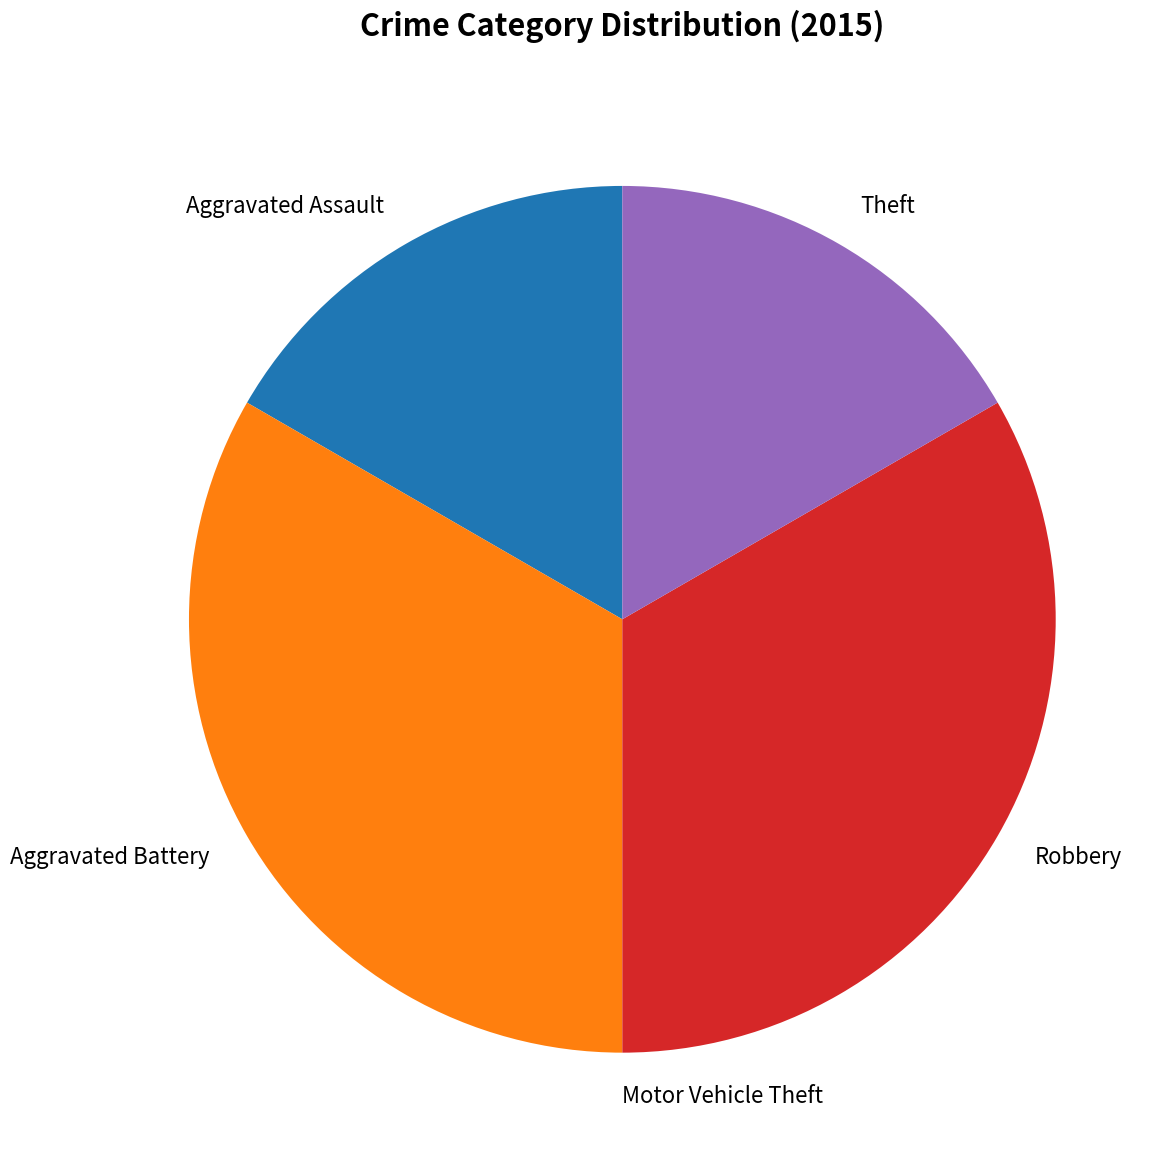

Which has a higher value, Aggravated Assault or Aggravated Battery?

Aggravated Battery